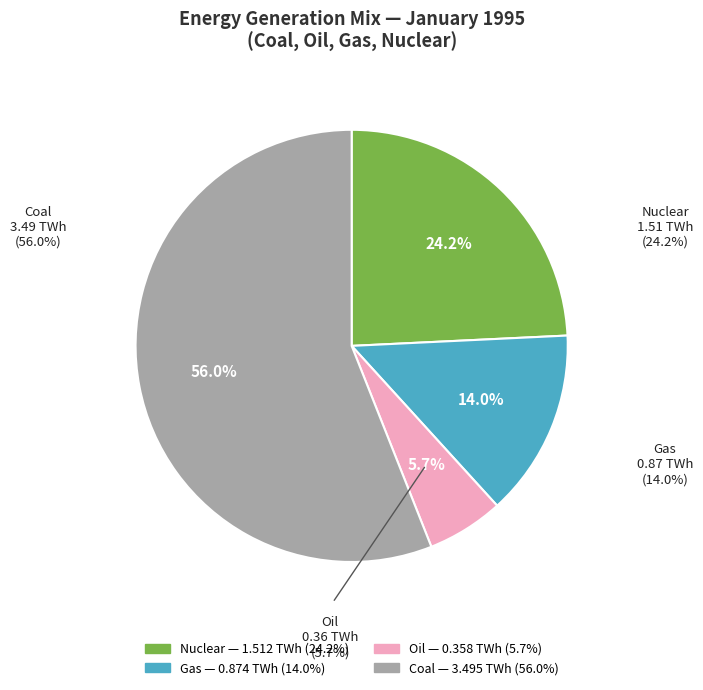

How many segments does this pie chart have?

4